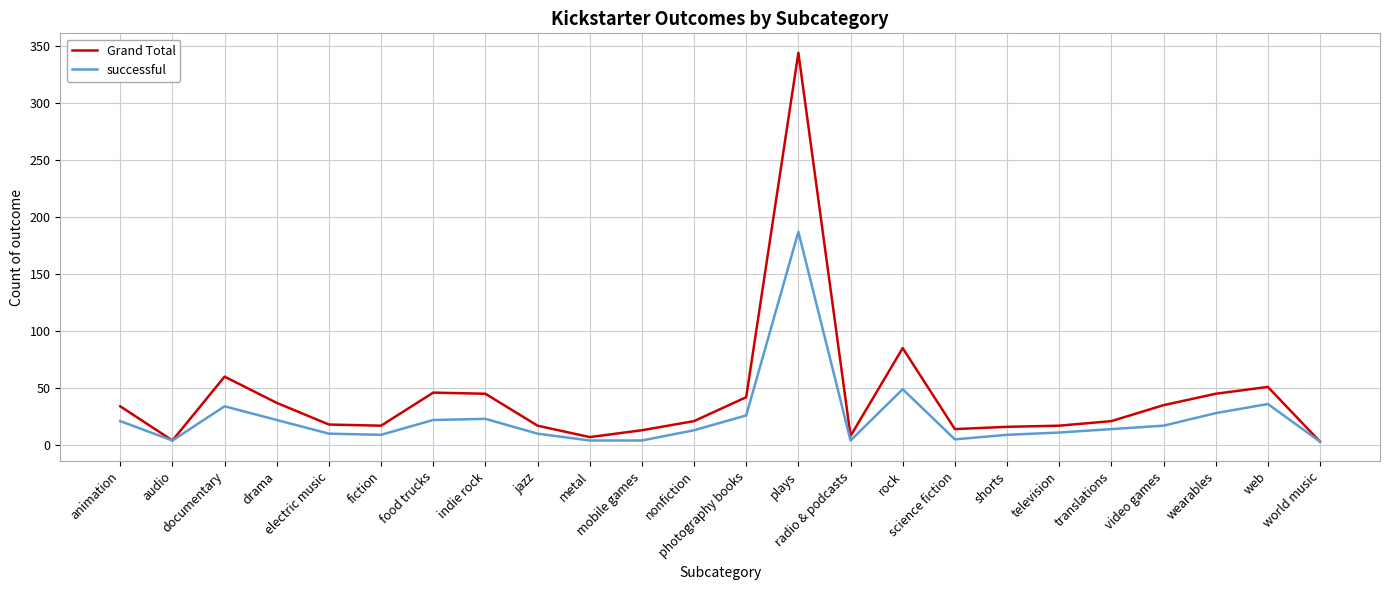

Does the chart have visible grid lines?

Yes